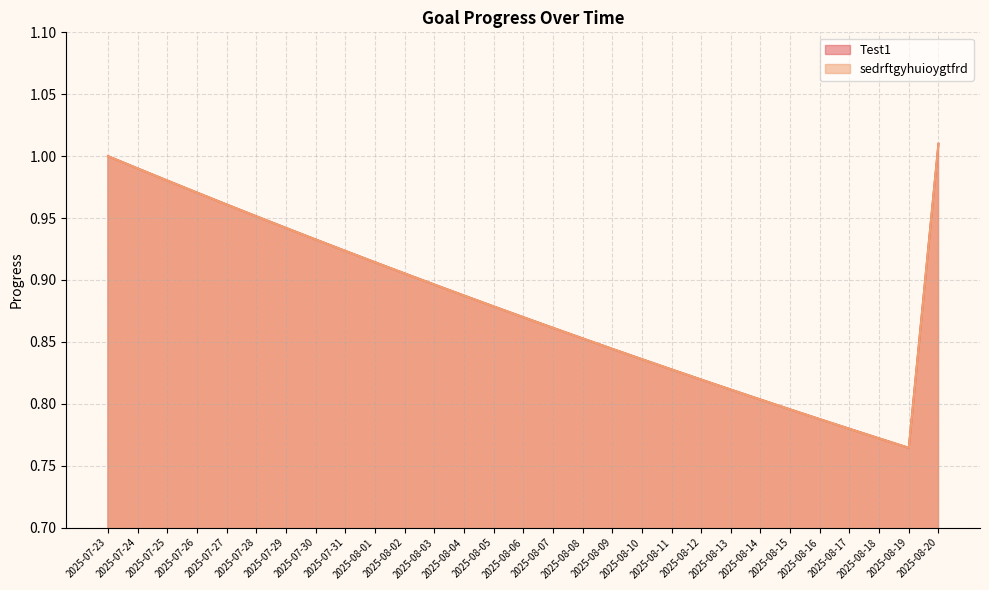

What is the sum of the Test1 values at 2025-08-07 and 2025-08-09?

1.7